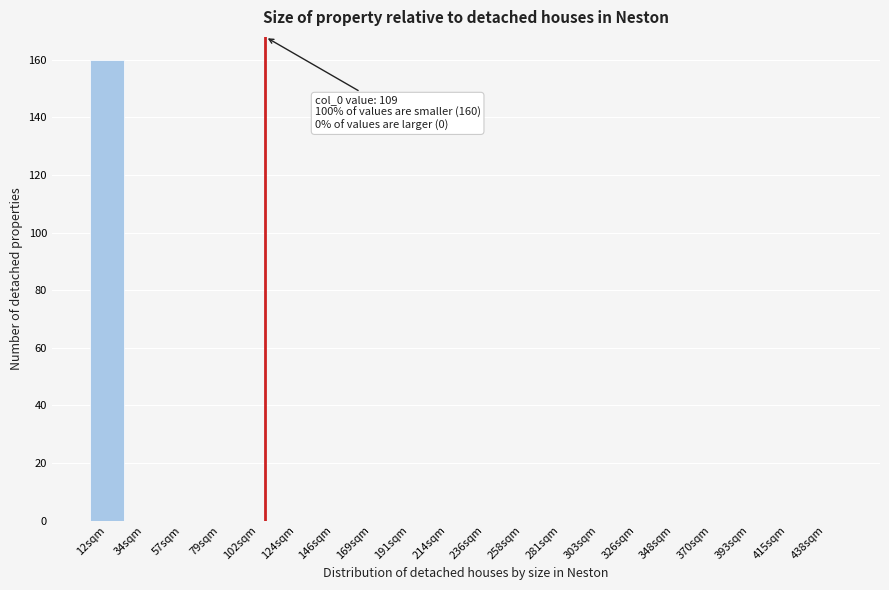

Reading left to right, what are all the values shown in this chart?

12sqm=160	34sqm=0	57sqm=0	79sqm=0	102sqm=0	124sqm=0	146sqm=0	169sqm=0	191sqm=0	214sqm=0	236sqm=0	258sqm=0	281sqm=0	303sqm=0	326sqm=0	348sqm=0	370sqm=0	393sqm=0	415sqm=0	438sqm=0